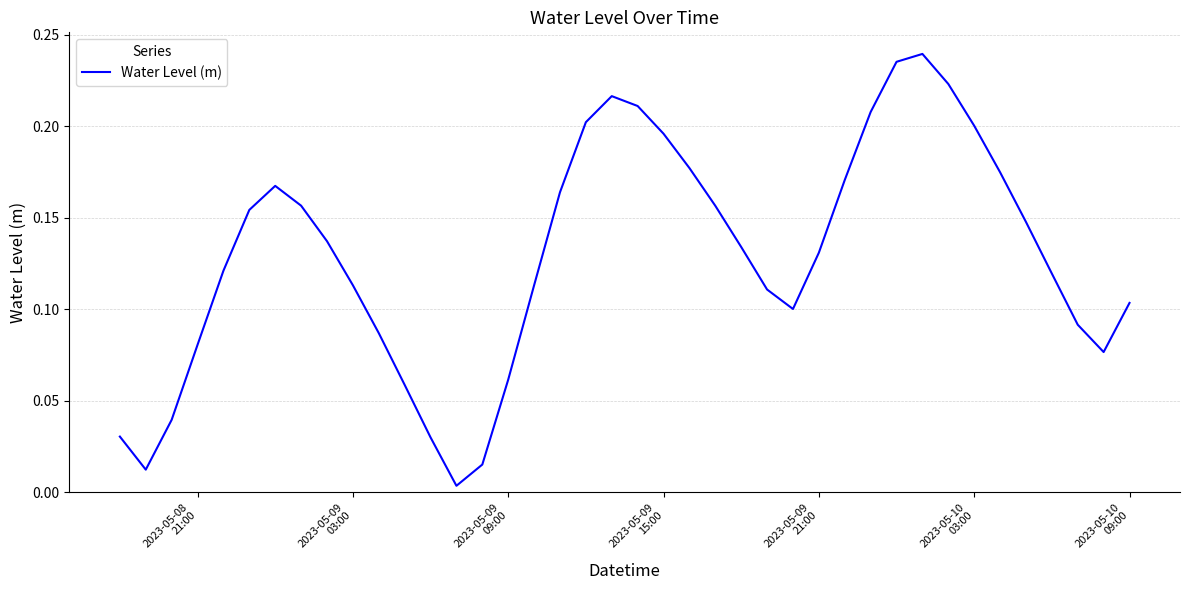

How many lines are shown in the chart?

1